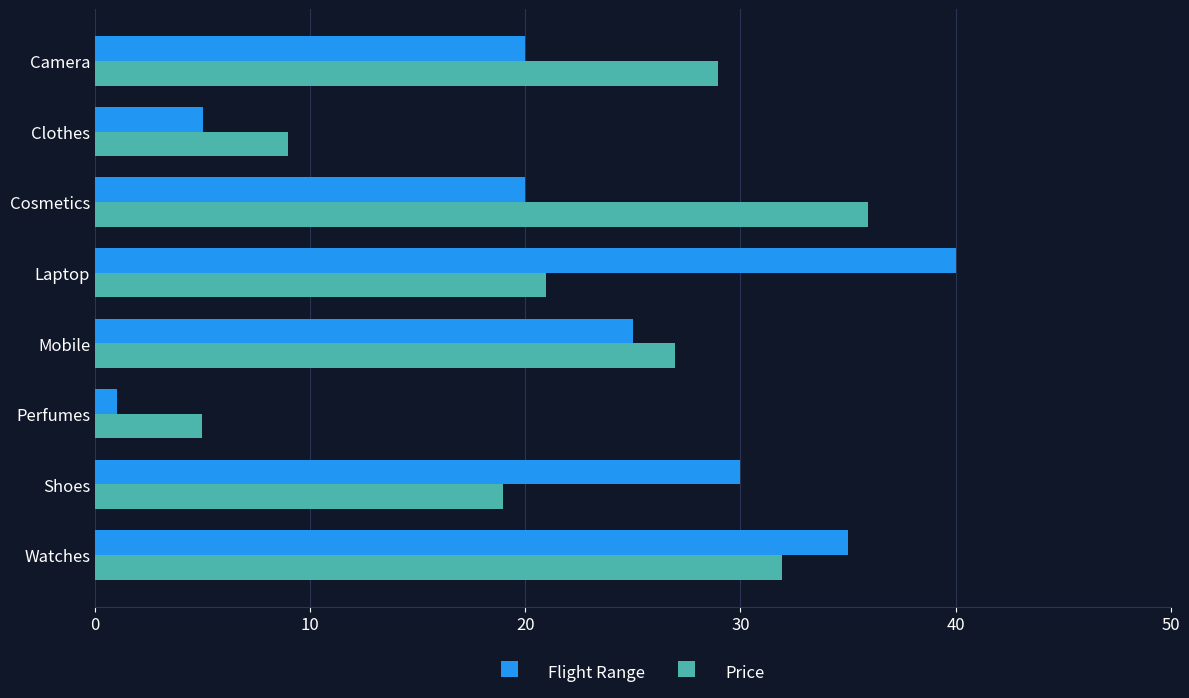

What is the highest value of the Price series?

36.0